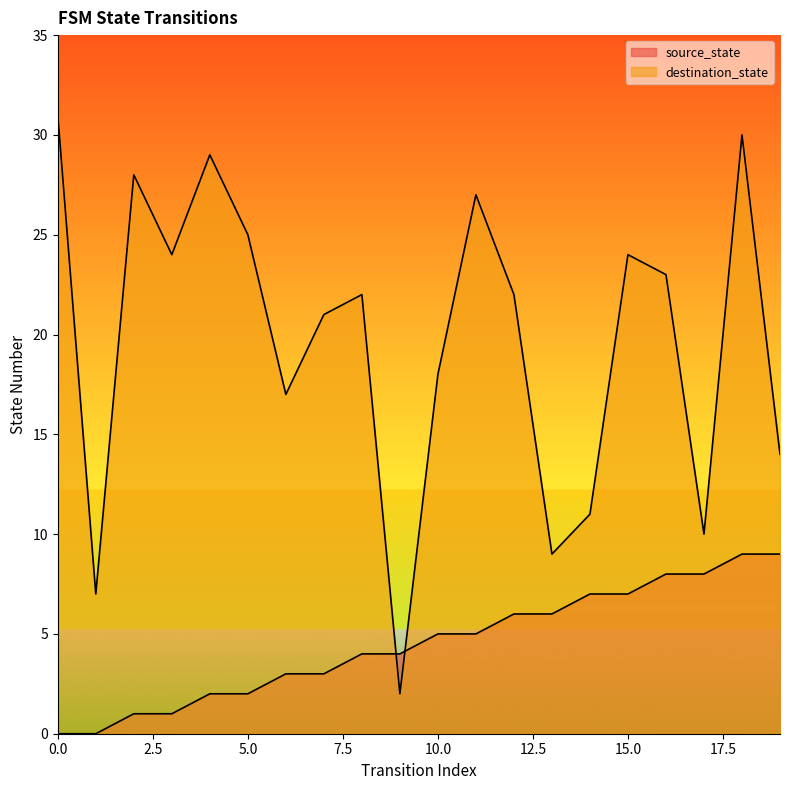

Where is the first local minimum for destination_state?

1